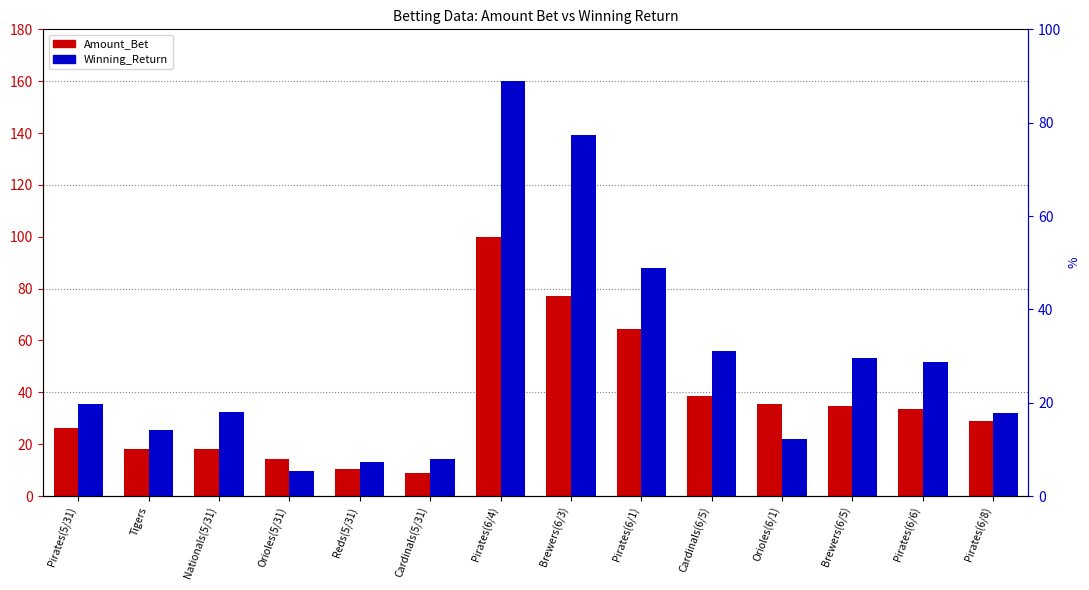

Reading left to right, transcribe all the data shown in this chart.

Amount_Bet: Pirates(5/31)=26.2	Tigers=18.2	Nationals(5/31)=18.1	Orioles(5/31)=14.2	Reds(5/31)=10.5	Cardinals(5/31)=8.9	Pirates(6/4)=100.0	Brewers(6/3)=77.3	Pirates(6/1)=64.6	Cardinals(6/5)=38.5	Orioles(6/1)=35.4	Brewers(6/5)=34.6	Pirates(6/6)=33.6	Pirates(6/8)=29.0
Winning_Return: Pirates(5/31)=35.7	Tigers=25.6	Nationals(5/31)=32.6	Orioles(5/31)=9.6	Reds(5/31)=13.0	Cardinals(5/31)=14.2	Pirates(6/4)=160.0	Brewers(6/3)=139.2	Pirates(6/1)=87.8	Cardinals(6/5)=55.8	Orioles(6/1)=21.9	Brewers(6/5)=53.3	Pirates(6/6)=51.7	Pirates(6/8)=31.9